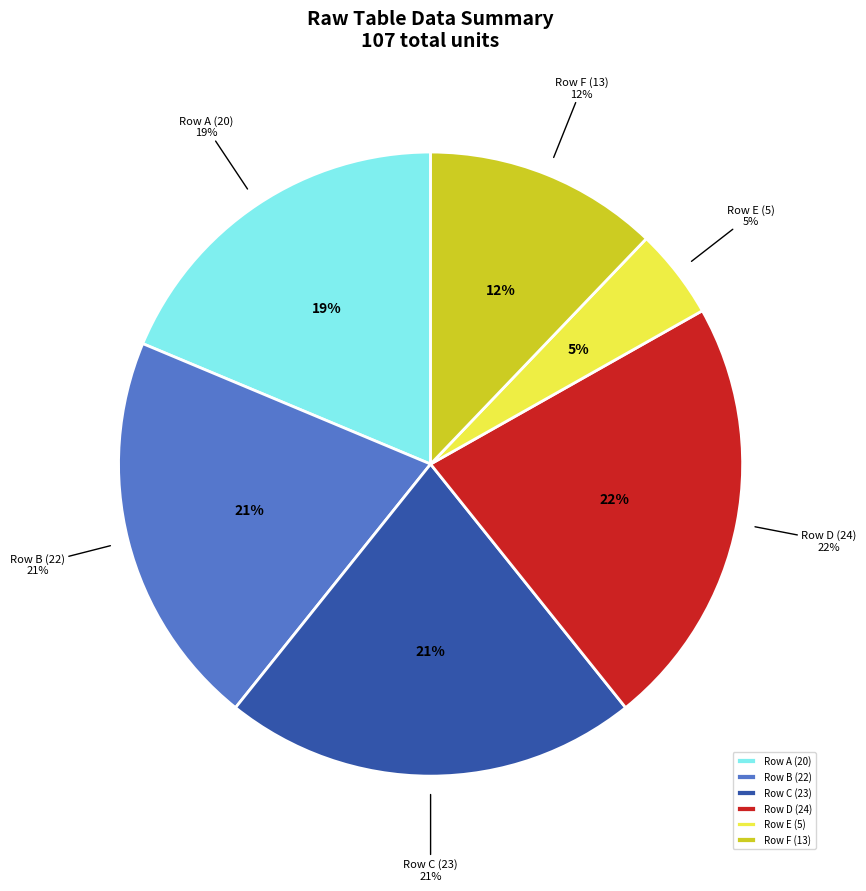

How many segments does this pie chart have?

6